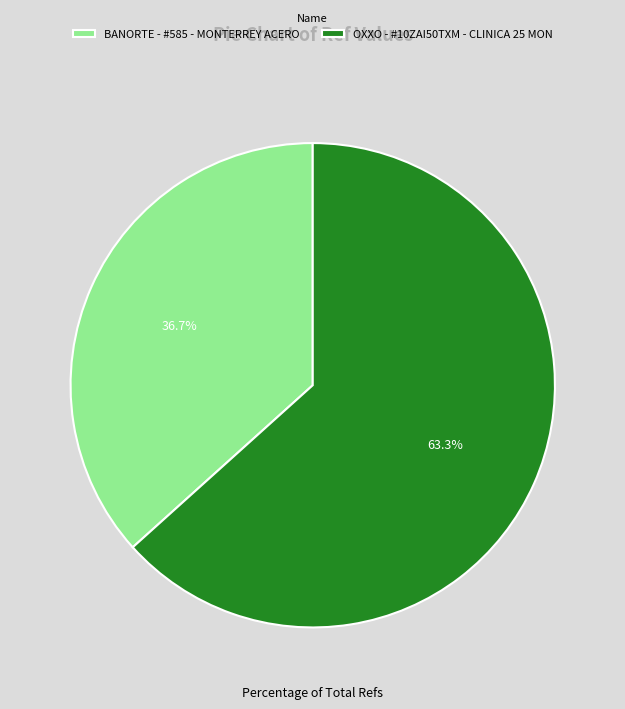

To the nearest percent, what is the average slice percentage?

50%